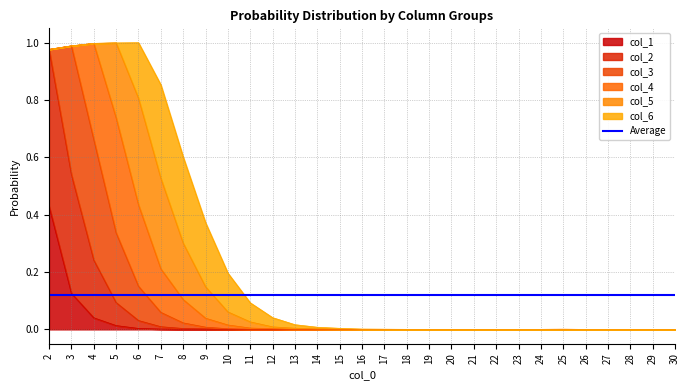

At which label does col_1 reach its peak?

2